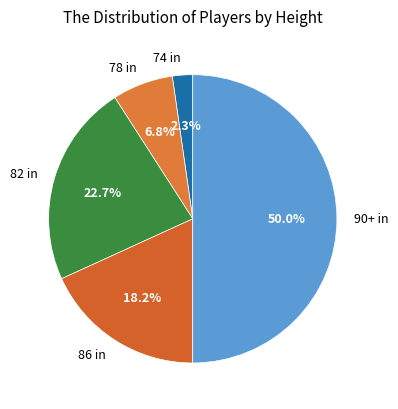

Approximately how many times larger is the value at 74 in compared to 90+ in?

0.0